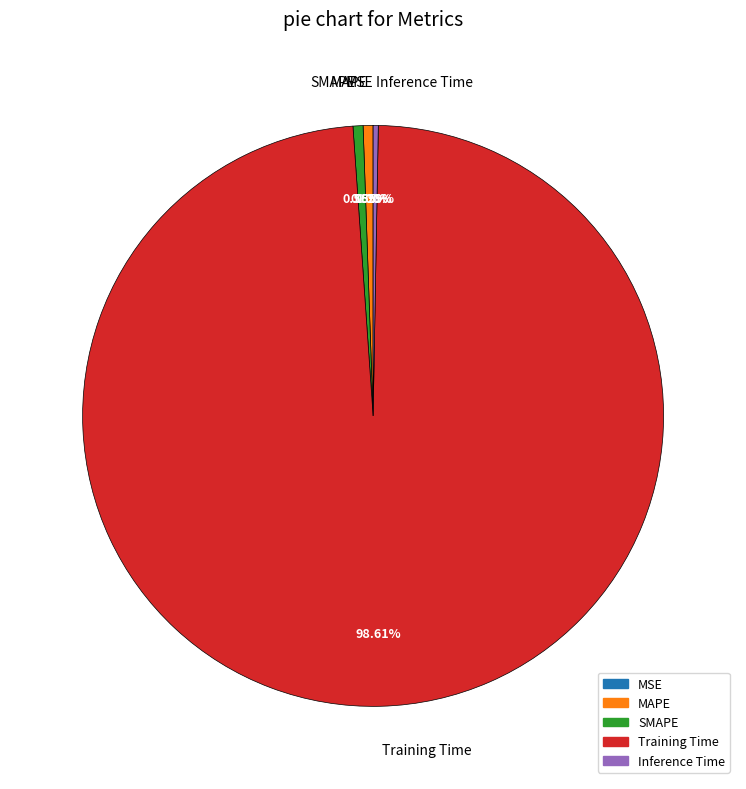

Which category accounts for the majority?

Training Time